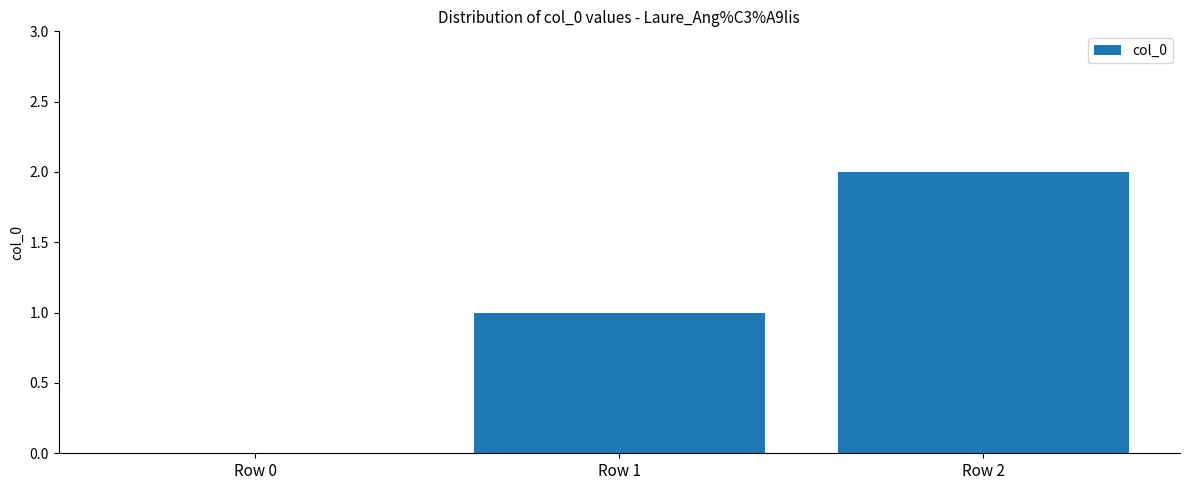

True or false: the data shows 1 at Row 0.

False